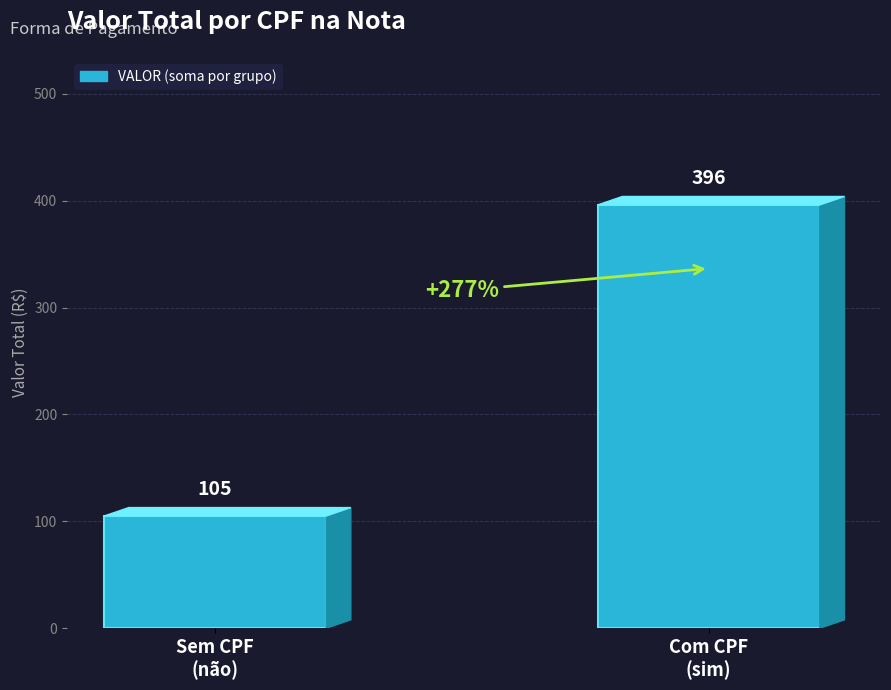

What is the sum of the values at Com CPF
(sim) and Sem CPF
(não)?

501